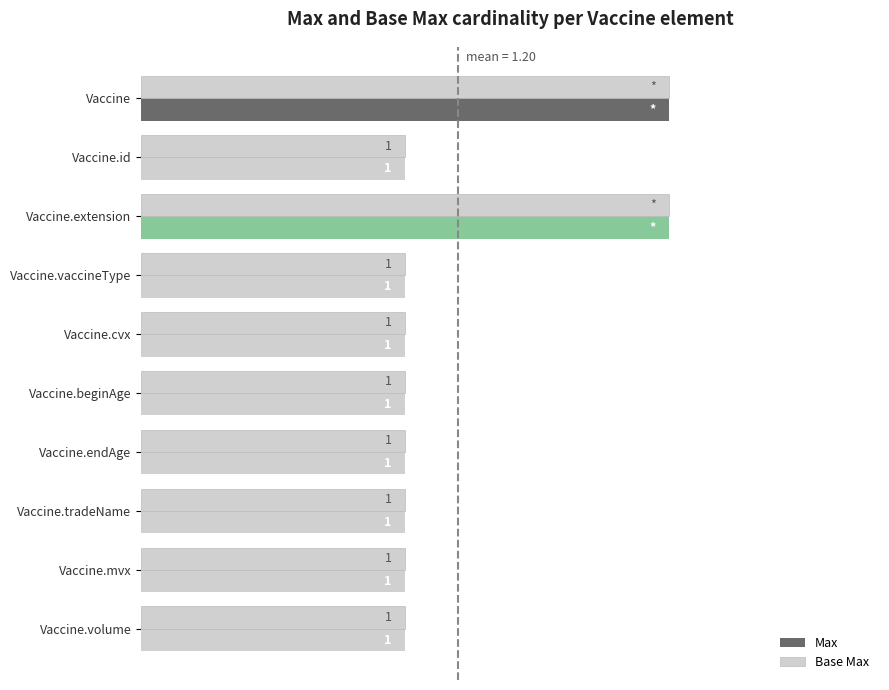

Are the bars grouped side by side (vs. stacked)?

Yes